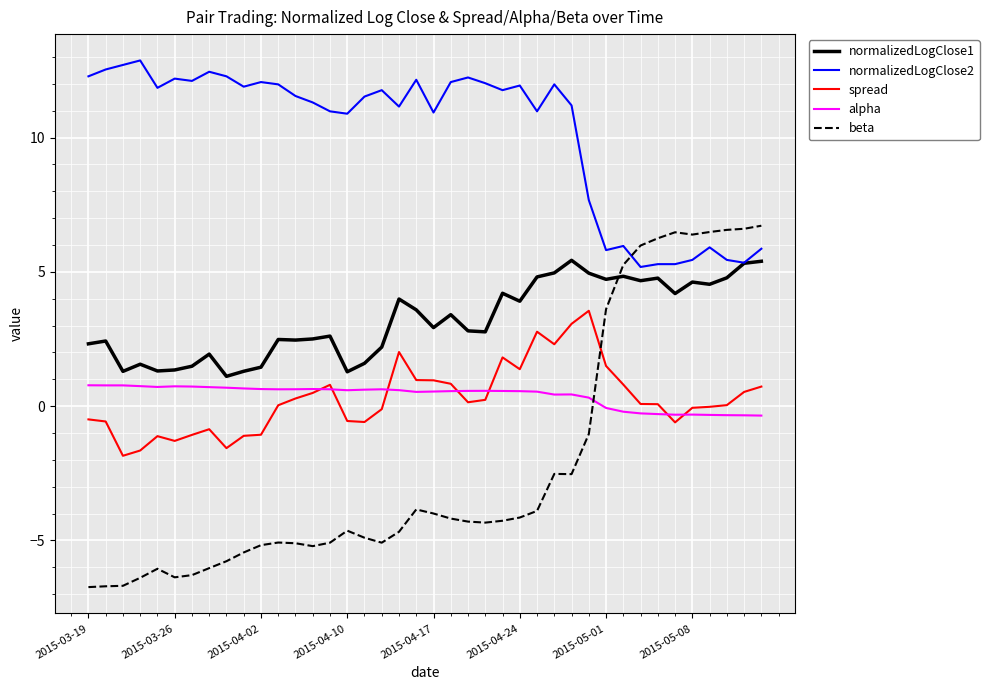

Which series has the widest spread of values?

beta